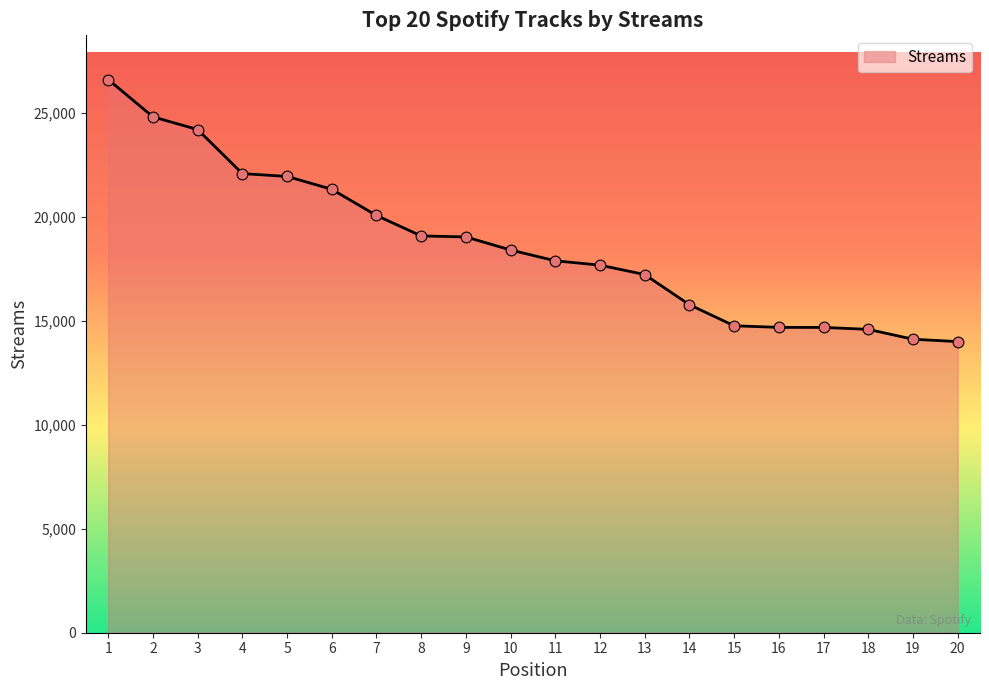

Approximately how many times larger is the value at 2 compared to 12?

1.4